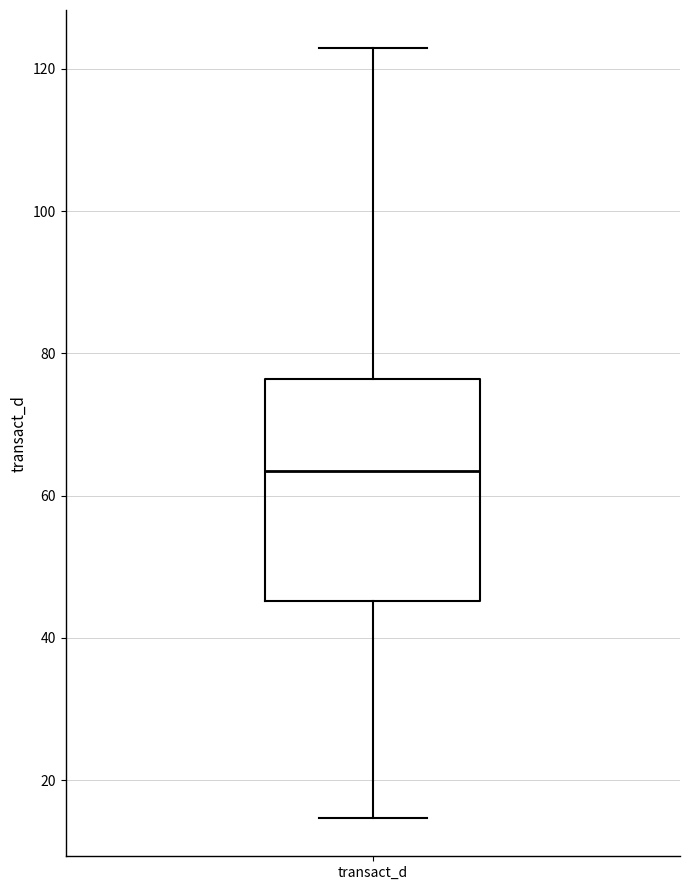

Where does the median line of the box for transact_d sit on the y-axis? The values are not printed on the chart, so give them approximately, as read against the axis.

64